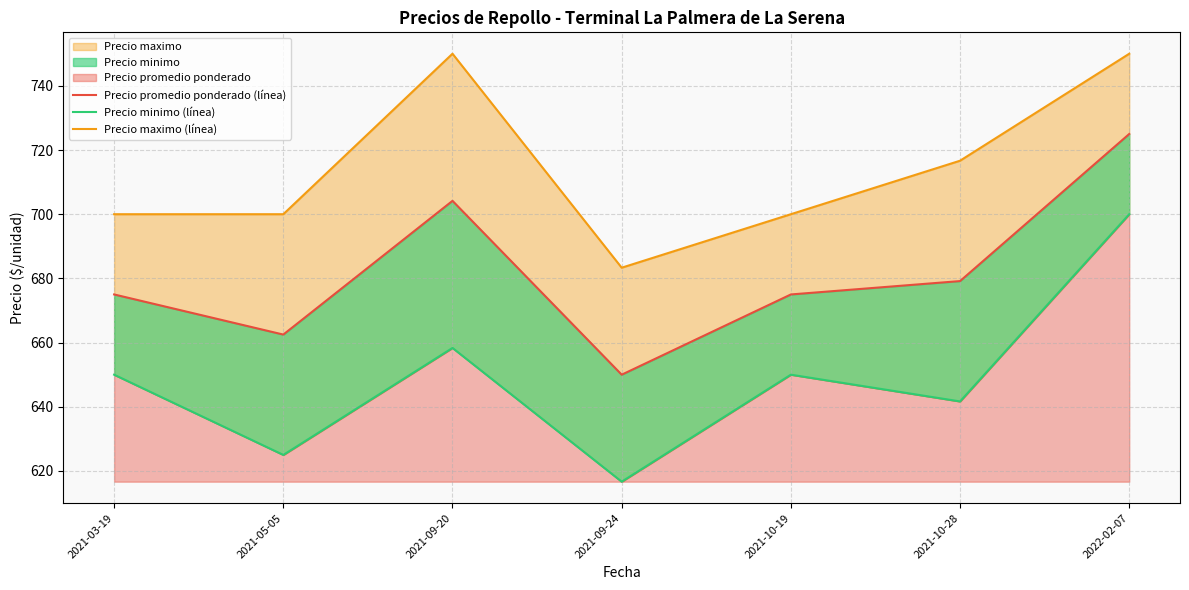

How many values in the Precio maximo (línea) series exceed 700?

3